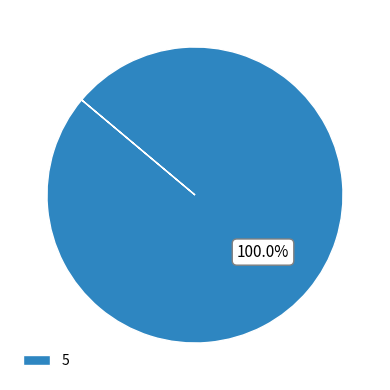

How many segments does this pie chart have?

1